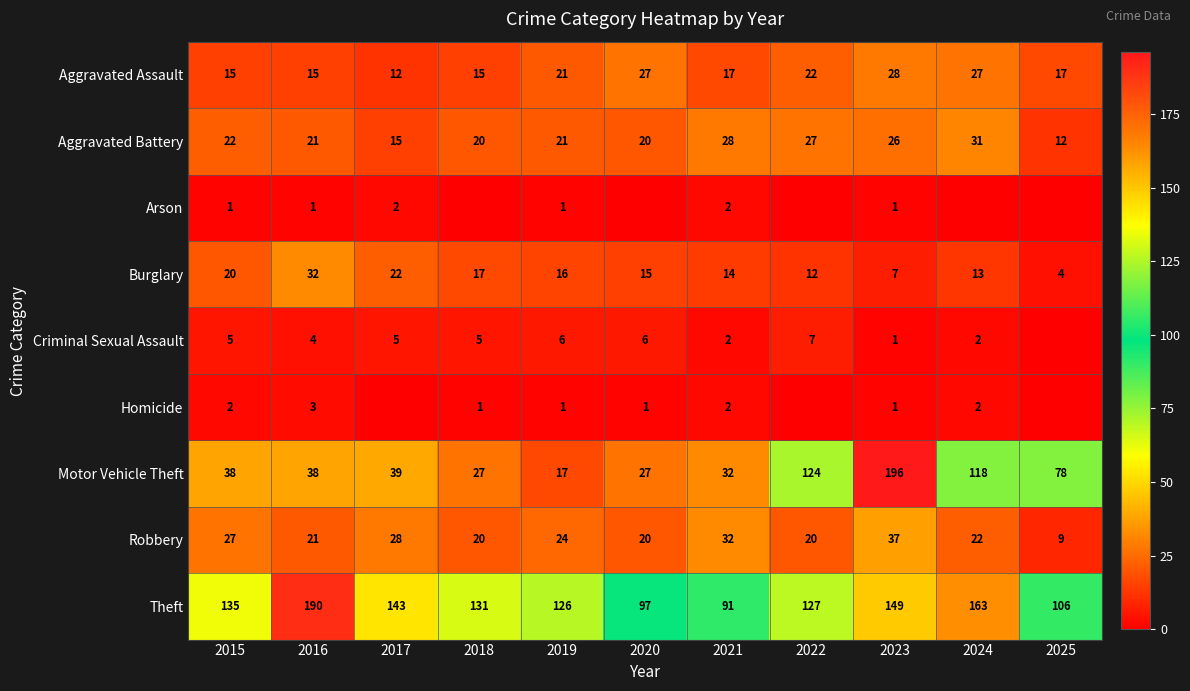

What is the sum of all Burglary values?

172